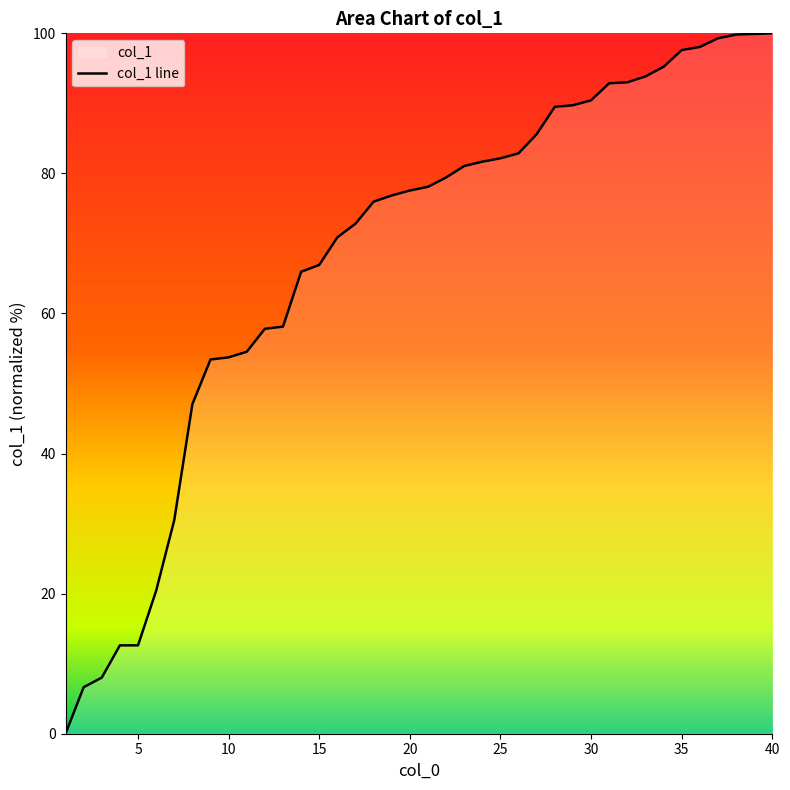

Is it true that the value at 15 is 66.9?

True